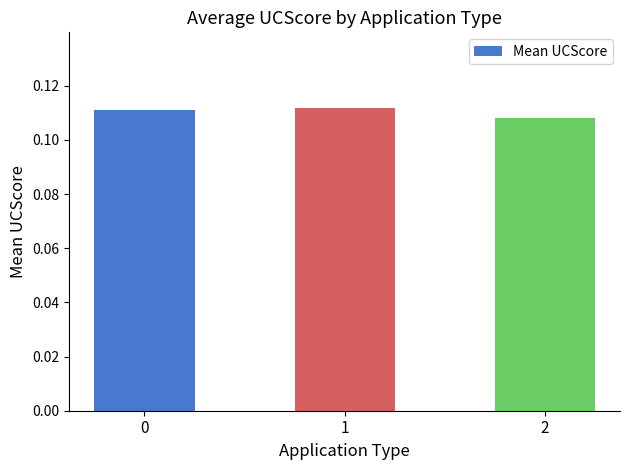

How many bars are there in total?

3